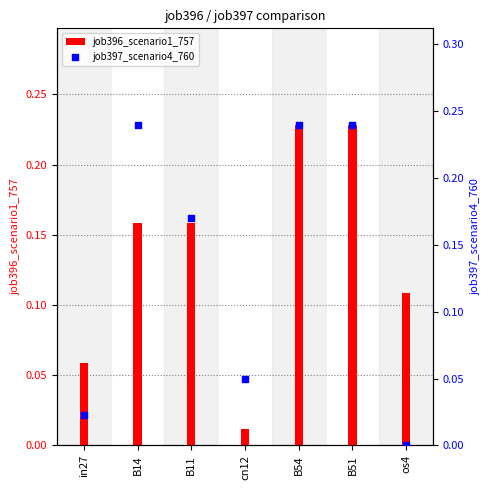

Which series has the widest spread of Y values?

job397_scenario4_760